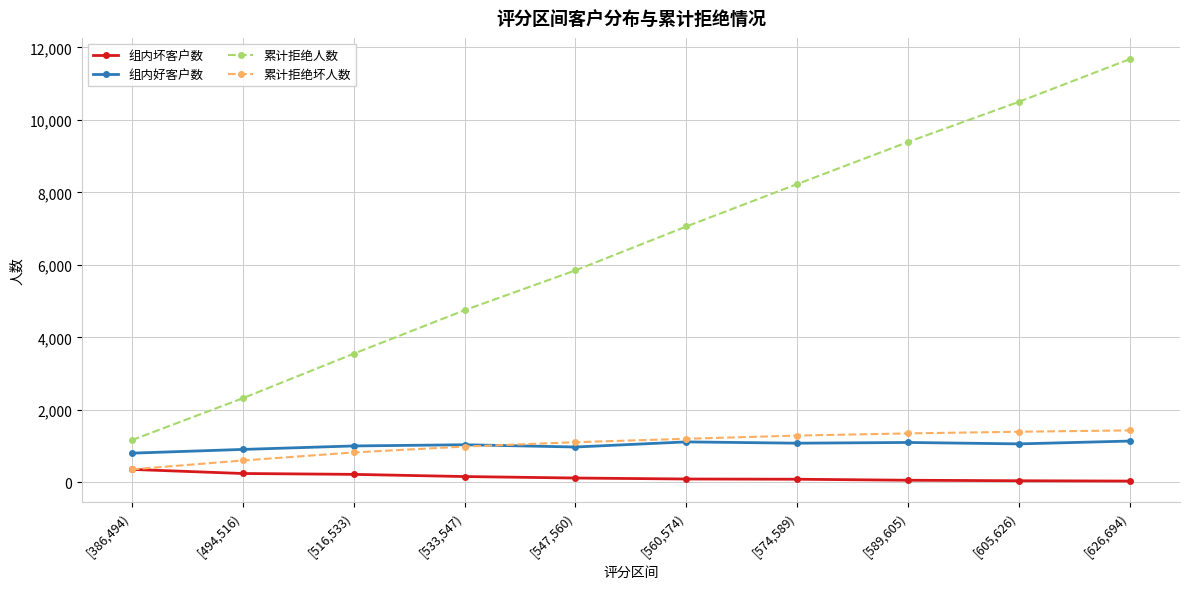

Between [574,589) and [626,694), which series saw the biggest shift?

累计拒绝人数